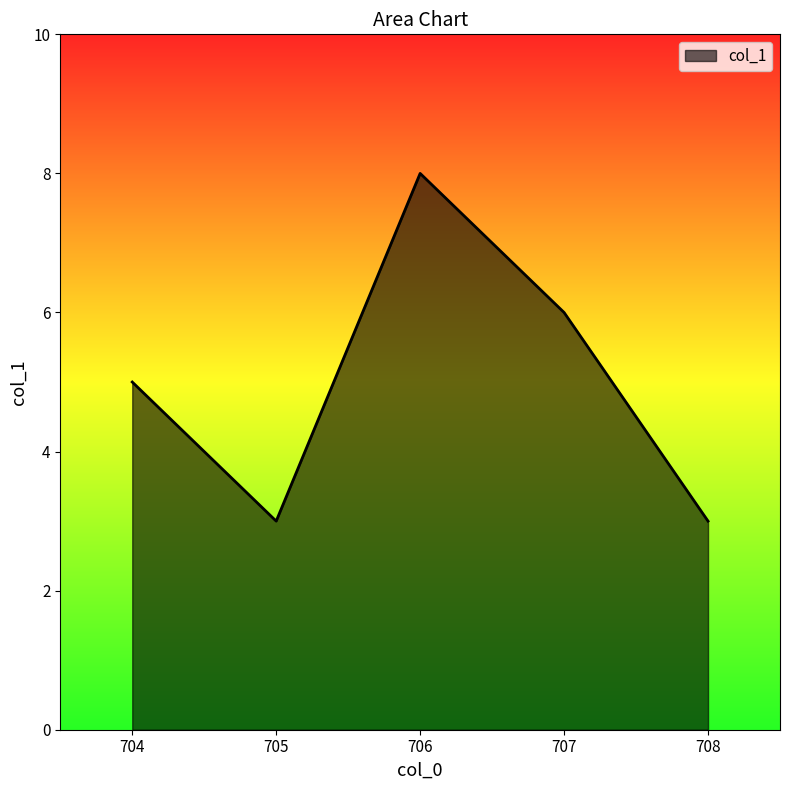

At which category does the data reach its first local valley?

705